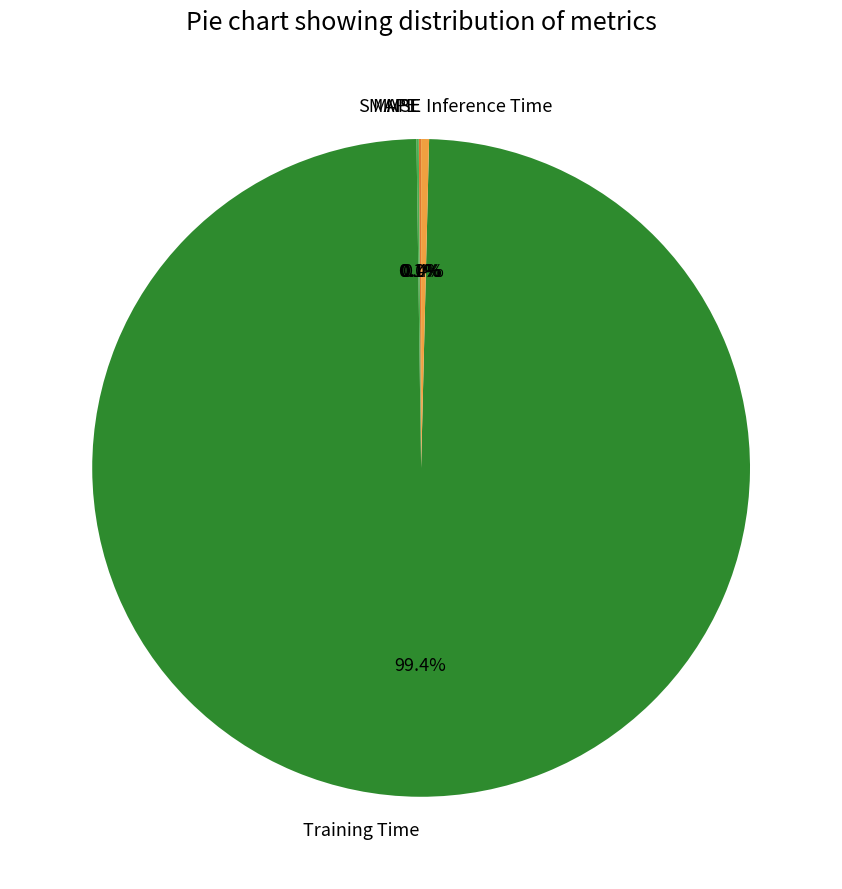

Which category accounts for the majority?

Training Time